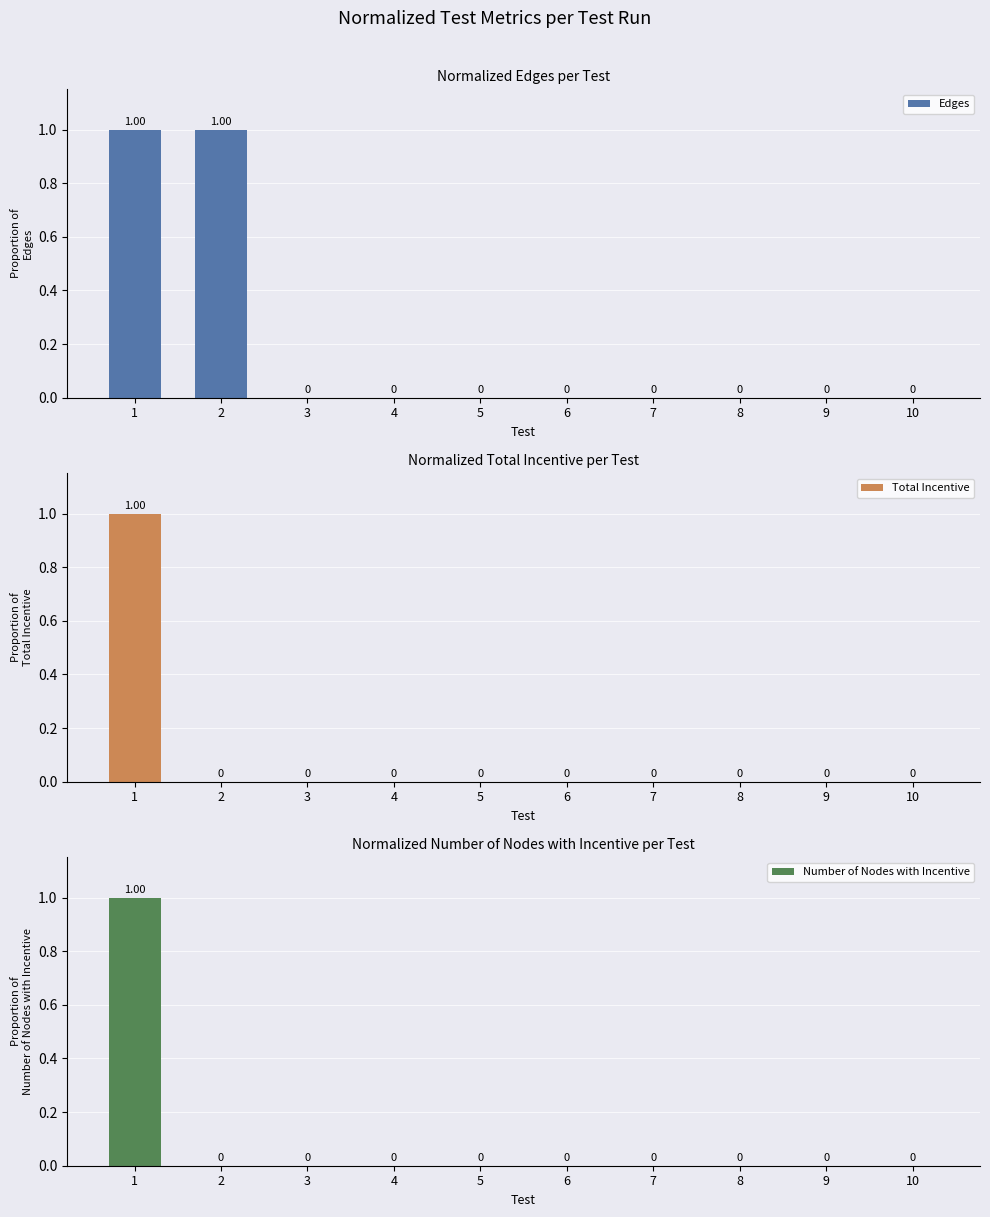

Does the chart contain stacked bars?

No